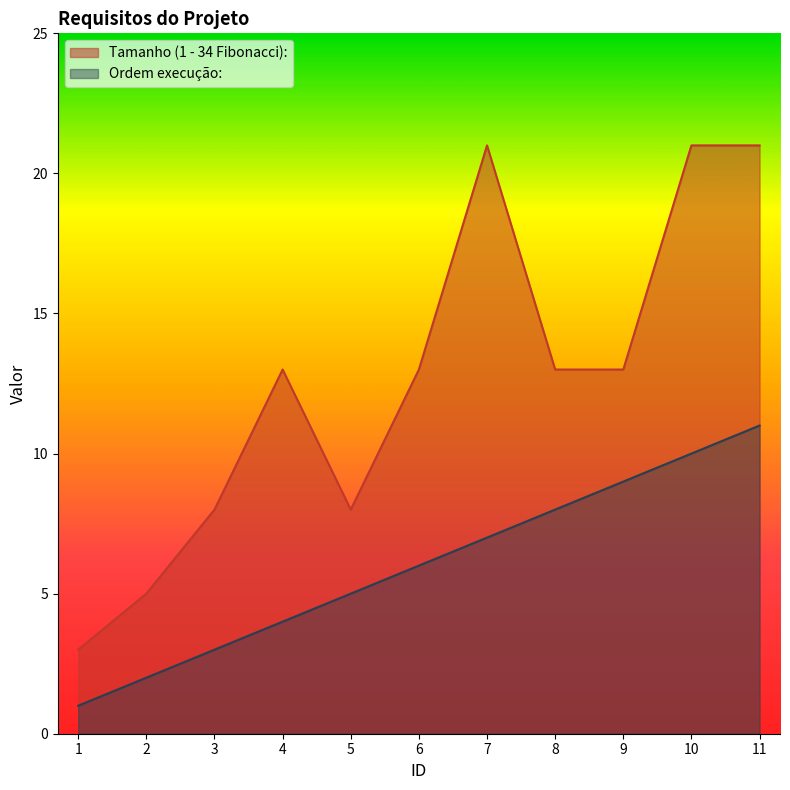

What is the sum of the Ordem execução: values at 11 and 7?

18